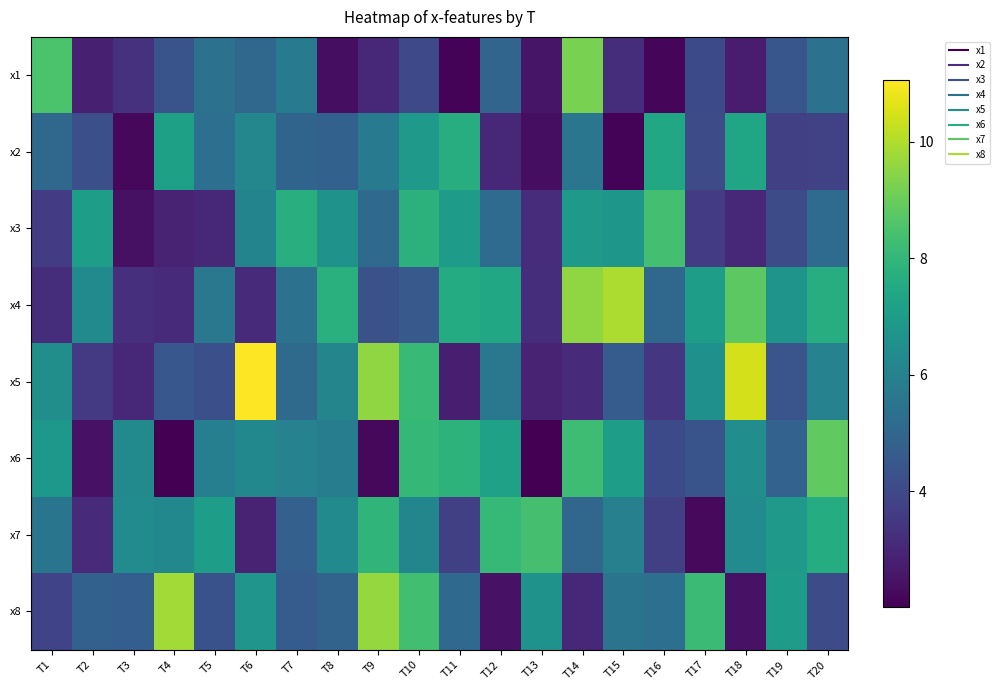

Reading left to right, transcribe all the data shown in this chart.

x1: T1=8.5	T2=2.8	T3=3.3	T4=4.4	T5=5.4	T6=5.0	T7=5.7	T8=2.3	T9=3.1	T10=4.0	T11=2.1	T12=5.0	T13=2.5	T14=9.2	T15=3.2	T16=2.1	T17=4.0	T18=2.7	T19=4.4	T20=5.4
x2: T1=5.1	T2=4.2	T3=2.2	T4=7.1	T5=5.3	T6=6.2	T7=4.9	T8=4.8	T9=5.8	T10=6.9	T11=7.6	T12=3.0	T13=2.4	T14=5.5	T15=2.1	T16=7.4	T17=4.1	T18=7.3	T19=3.7	T20=3.8
x3: T1=3.6	T2=7.1	T3=2.4	T4=2.9	T5=3.0	T6=6.1	T7=7.7	T8=6.6	T9=5.1	T10=7.8	T11=7.0	T12=5.2	T13=3.2	T14=6.9	T15=6.8	T16=8.3	T17=3.6	T18=3.0	T19=4.1	T20=5.2
x4: T1=3.2	T2=6.3	T3=3.2	T4=3.1	T5=5.6	T6=3.1	T7=5.4	T8=7.8	T9=4.2	T10=4.6	T11=7.6	T12=7.4	T13=3.2	T14=9.5	T15=9.9	T16=5.1	T17=7.1	T18=8.8	T19=6.7	T20=7.7
x5: T1=6.5	T2=3.6	T3=3.1	T4=4.5	T5=4.2	T6=11.1	T7=5.1	T8=6.1	T9=9.6	T10=8.1	T11=2.8	T12=5.6	T13=2.9	T14=3.1	T15=4.7	T16=3.4	T17=6.6	T18=10.5	T19=4.4	T20=6.0
x6: T1=6.8	T2=2.5	T3=6.4	T4=2.0	T5=5.9	T6=6.2	T7=6.0	T8=5.8	T9=2.2	T10=8.1	T11=7.9	T12=7.2	T13=2.0	T14=8.3	T15=7.1	T16=4.1	T17=4.4	T18=6.5	T19=4.8	T20=8.8
x7: T1=5.5	T2=3.1	T3=6.4	T4=6.2	T5=7.1	T6=2.9	T7=4.8	T8=6.3	T9=7.9	T10=6.2	T11=3.7	T12=8.1	T13=8.4	T14=5.0	T15=6.0	T16=3.7	T17=2.2	T18=6.4	T19=6.9	T20=7.6
x8: T1=3.8	T2=4.8	T3=4.7	T4=9.8	T5=4.3	T6=6.7	T7=4.6	T8=4.9	T9=9.6	T10=8.3	T11=5.1	T12=2.5	T13=6.7	T14=3.0	T15=5.5	T16=5.3	T17=8.2	T18=2.4	T19=7.0	T20=4.1